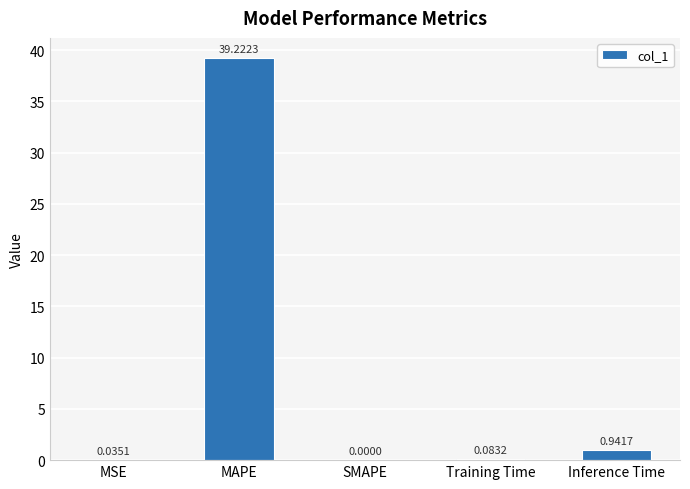

What is the change in value from MAPE to Inference Time?

-38.3